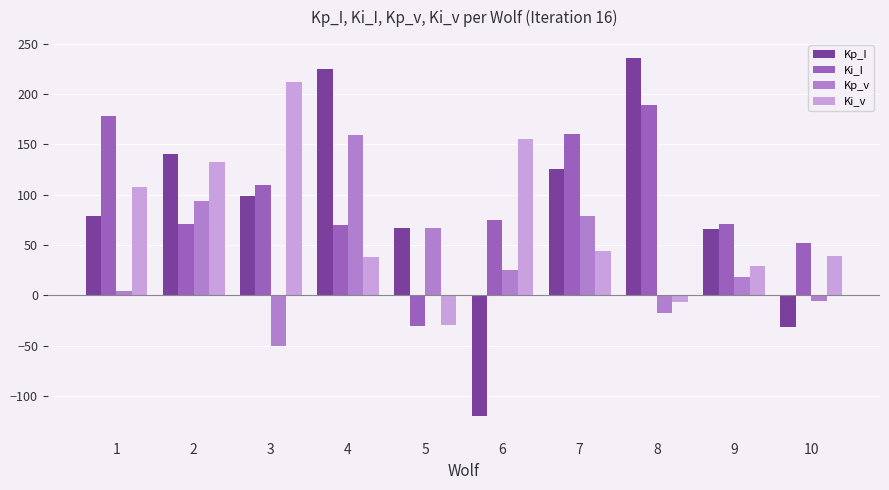

How many groups of bars are there?

10